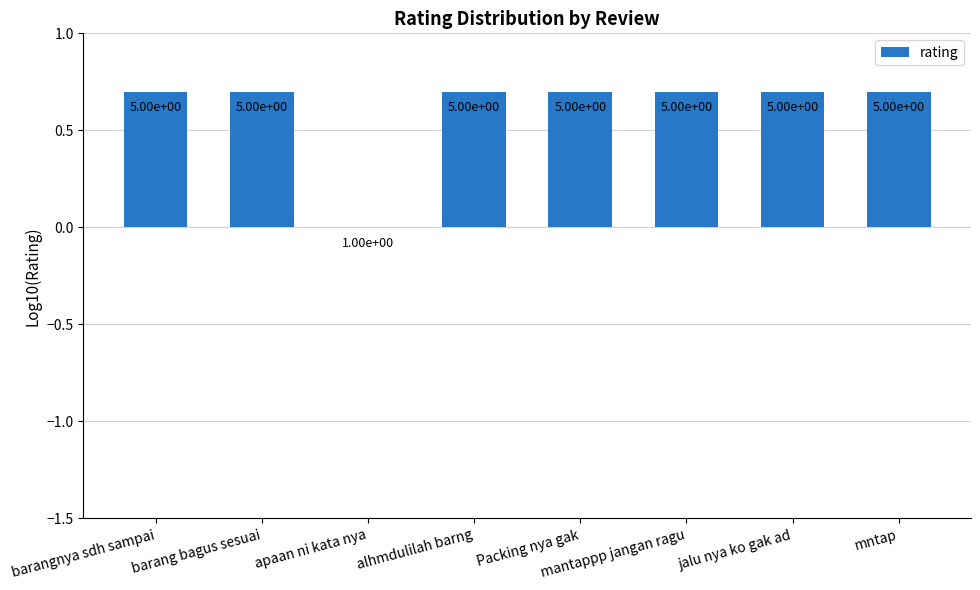

Reading left to right, list all the values displayed in this chart.

barangnya sdh sampai=0.7	barang bagus sesuai=0.7	apaan ni kata nya=0.0	alhmdulilah barng=0.7	Packing nya gak=0.7	mantappp jangan ragu=0.7	jalu nya ko gak ad=0.7	mntap=0.7